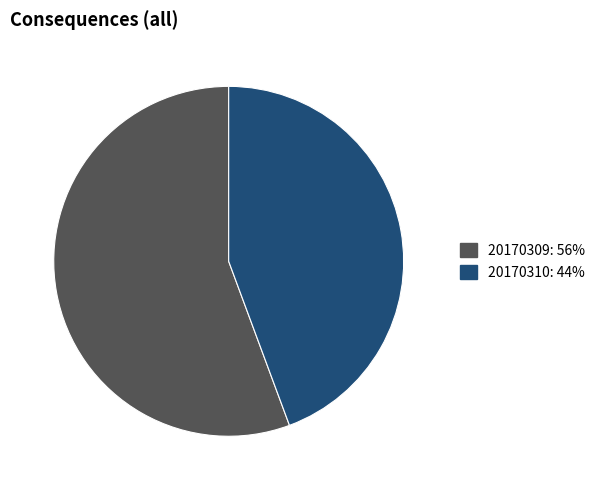

Is there a majority slice in this chart?

Yes